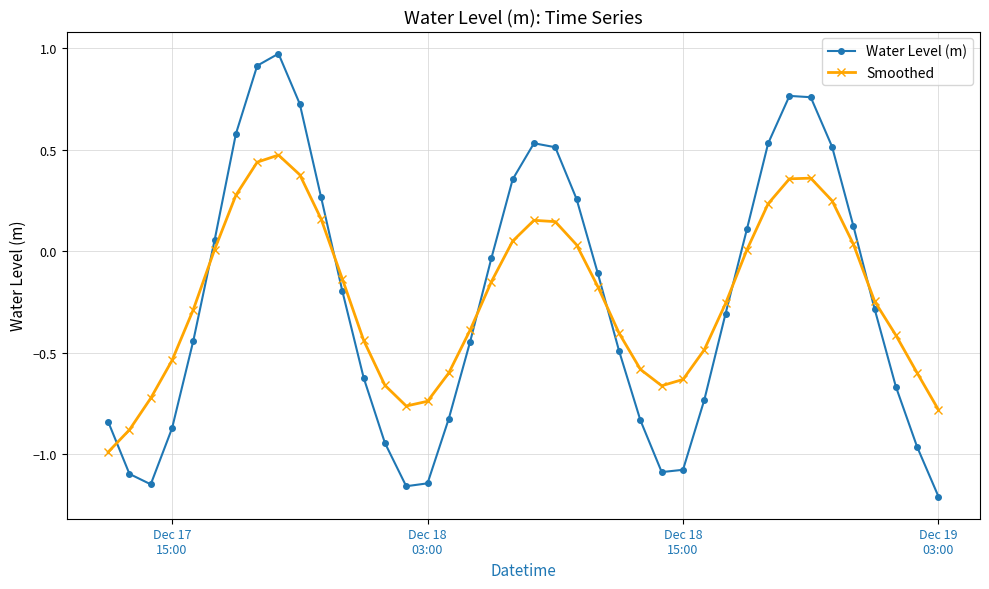

How many times do Water Level (m) and Smoothed cross each other?

7